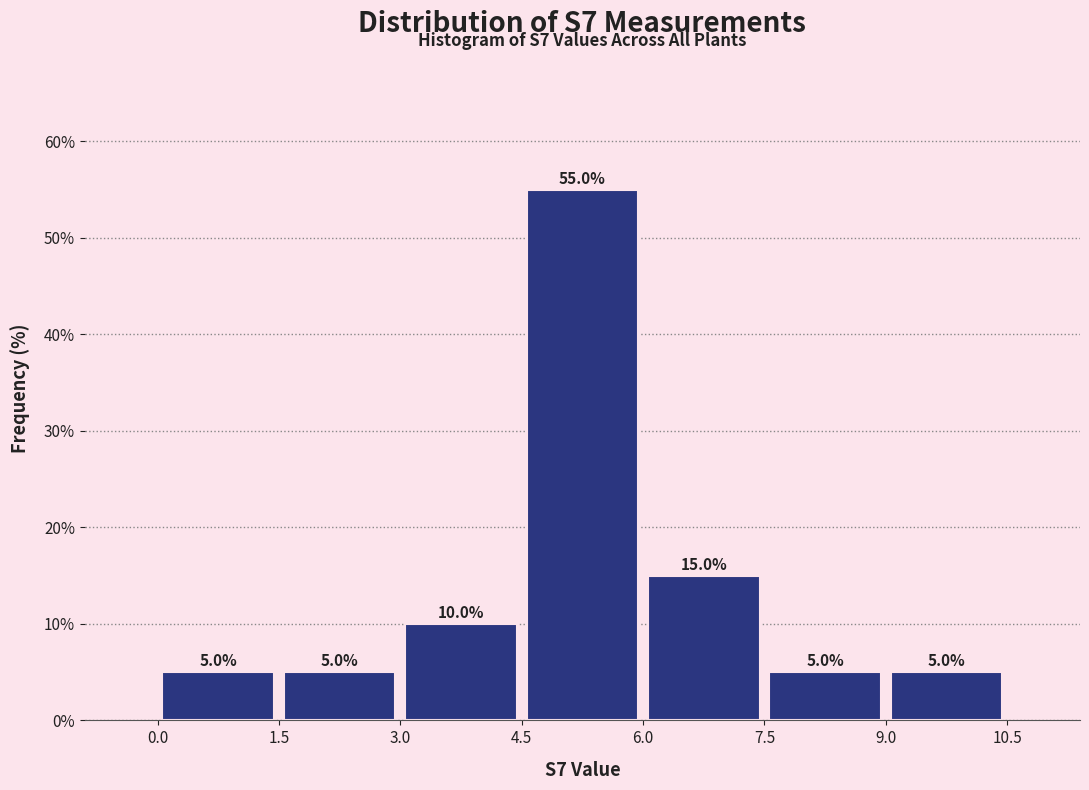

Reading left to right, transcribe this chart: for each bar, give the range it covers on the x-axis and its height.

0.0 to 1.5: 5.0
1.5 to 3.0: 5.0
3.0 to 4.5: 10.0
4.5 to 6.0: 55.0
6.0 to 7.5: 15.0
7.5 to 9.0: 5.0
9.0 to 10.5: 5.0